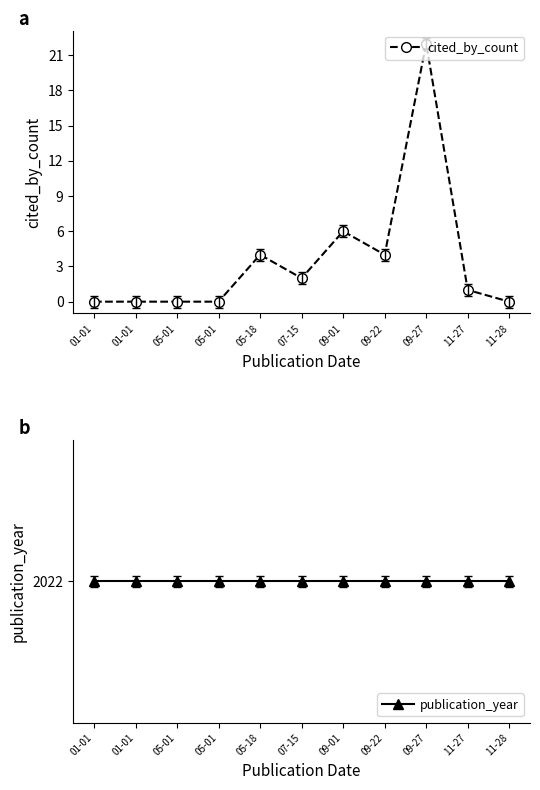

The value of cited_by_count at 09-27 is 22. True or false?

True